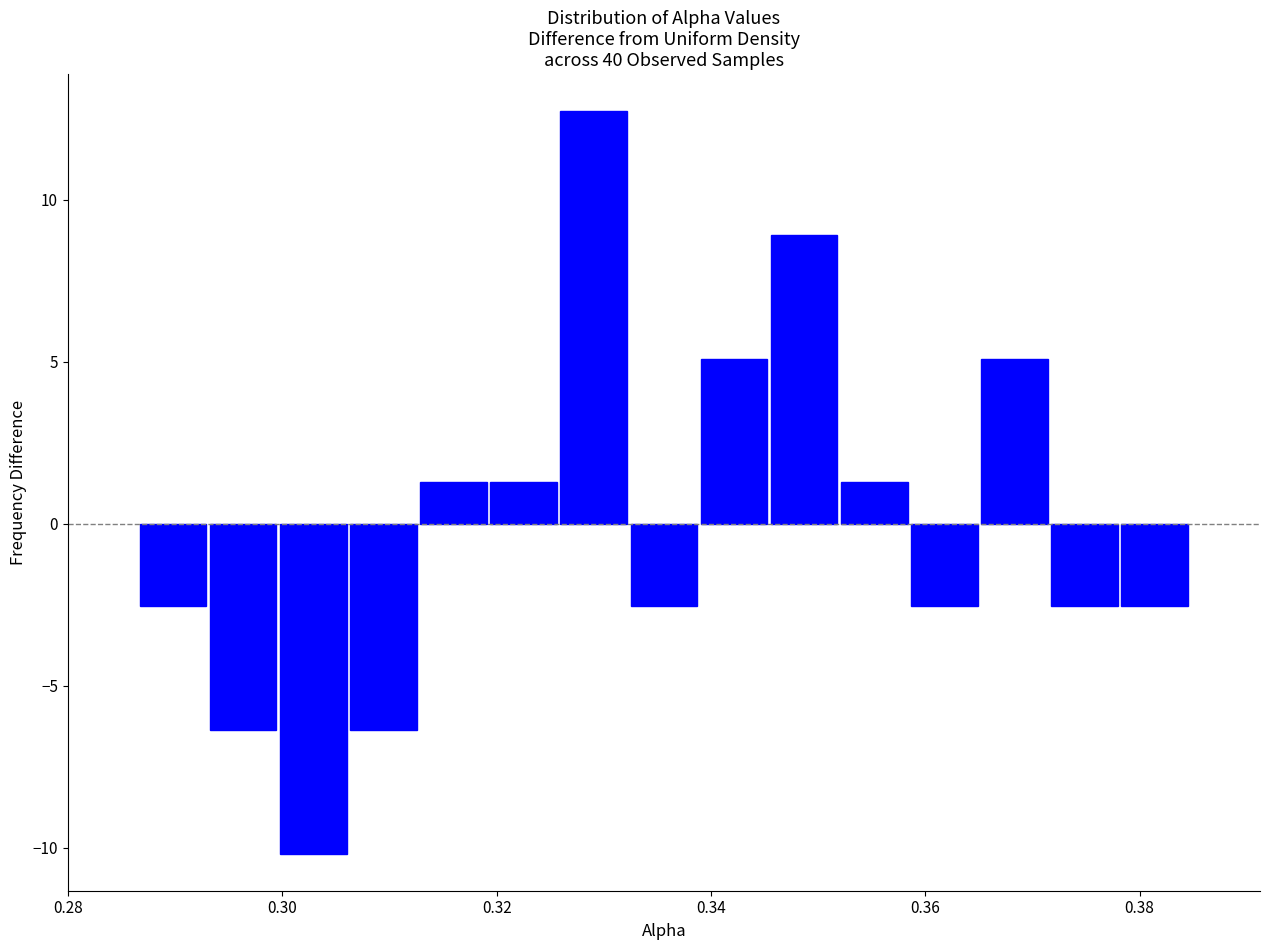

Around what value on the x-axis is the tallest bar? Give the approximate position of its centre, as read against the axis.

0.330